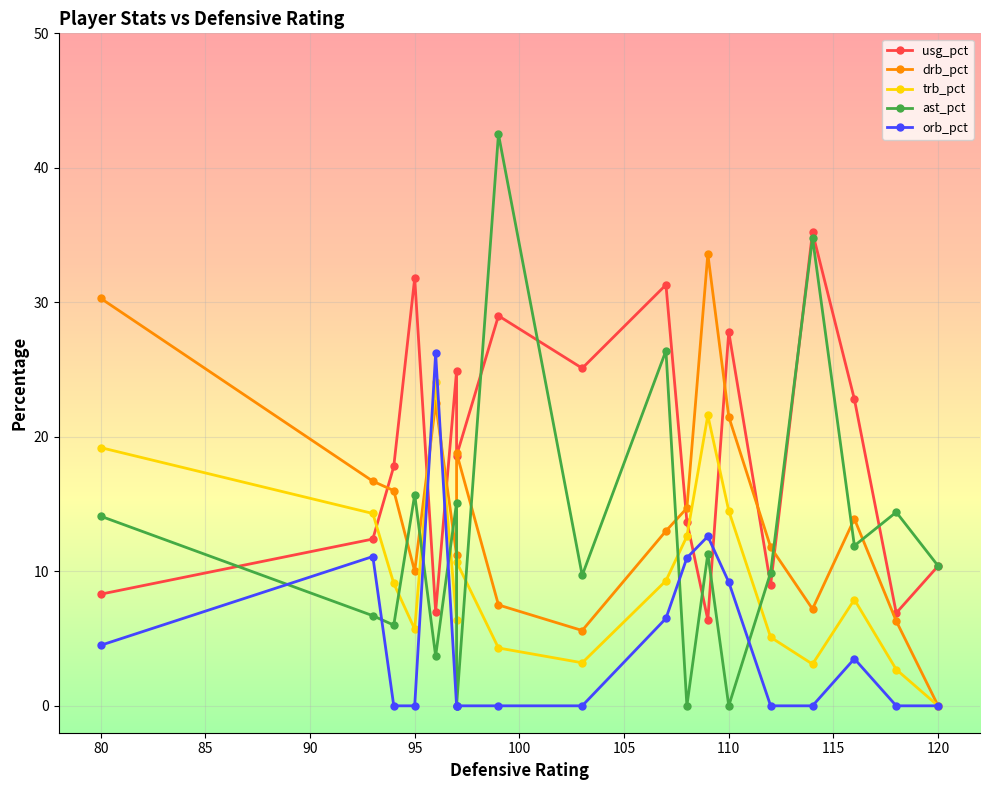

What is the greatest value displayed?

42.5